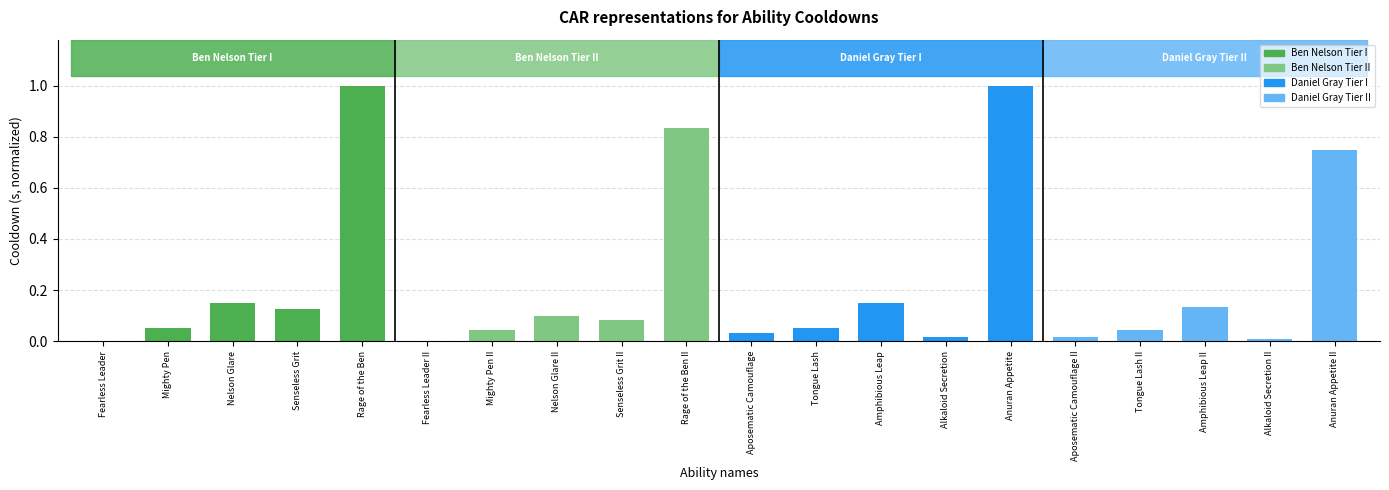

What is the greatest value displayed?

1.0